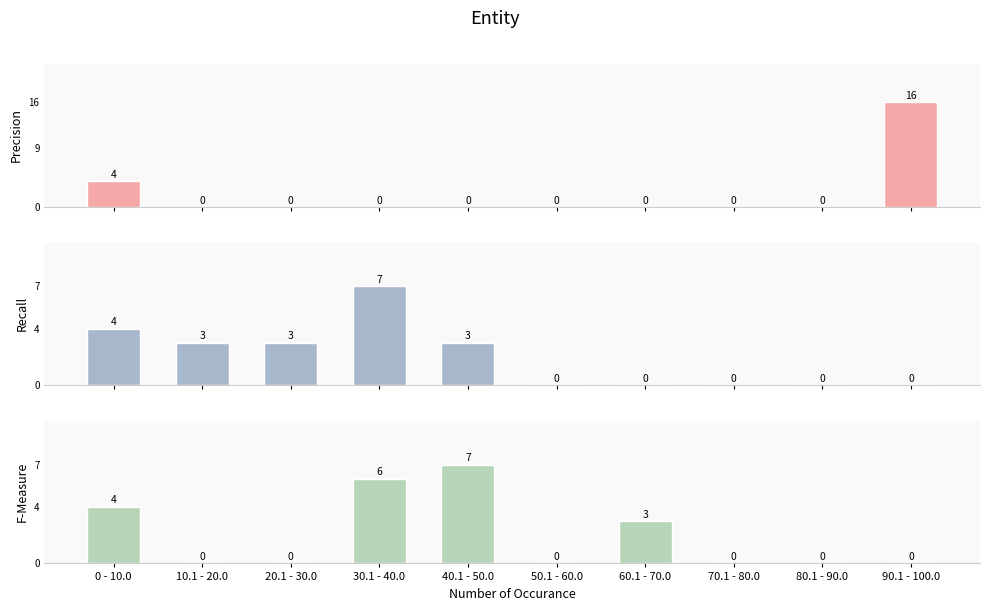

What position from the right is 40.1 - 50.0?

6